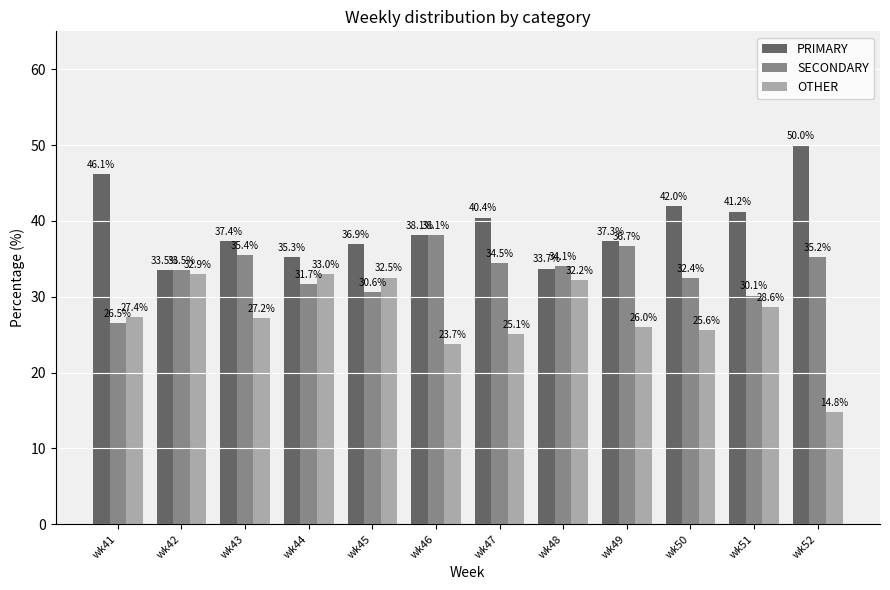

Which series has the widest spread of values?

OTHER